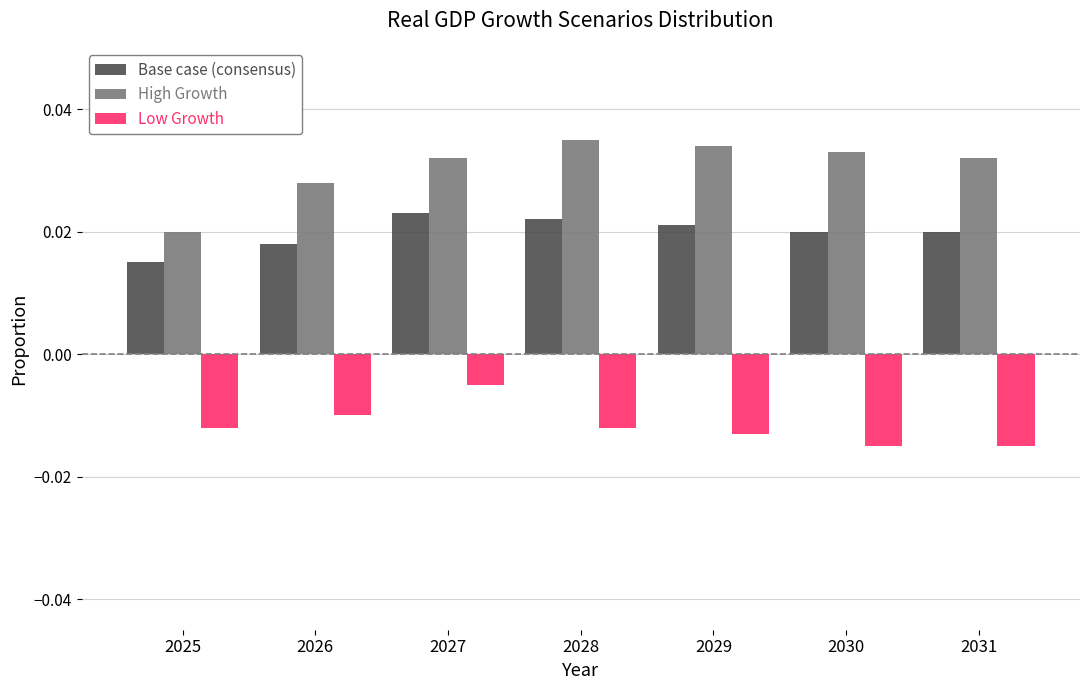

Rank the series by their average value, from lowest to highest.

Low Growth, Base case (consensus), High Growth